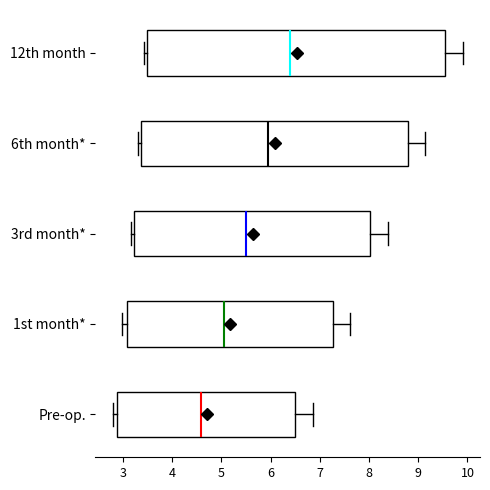

Which box has the furthest to the left median line?

Pre-op.